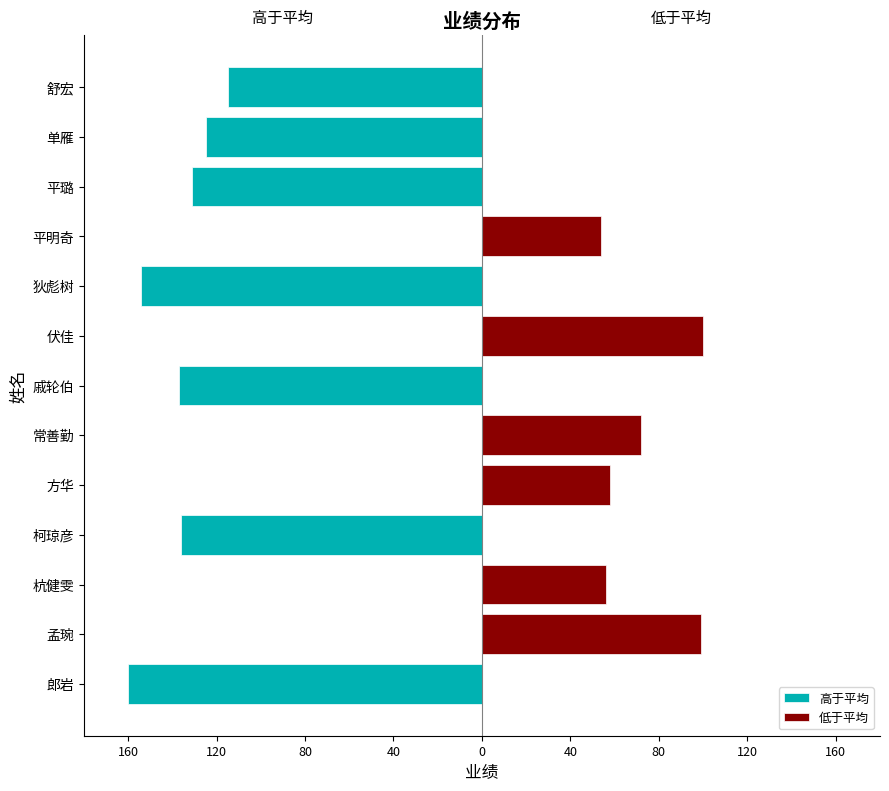

What are all the series names shown in the legend?

高于平均, 低于平均